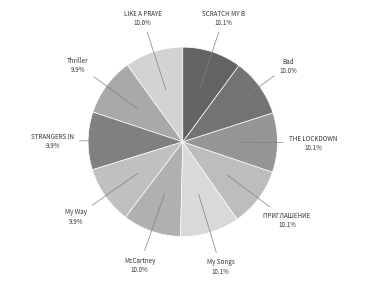

How many slices are in this pie chart?

10